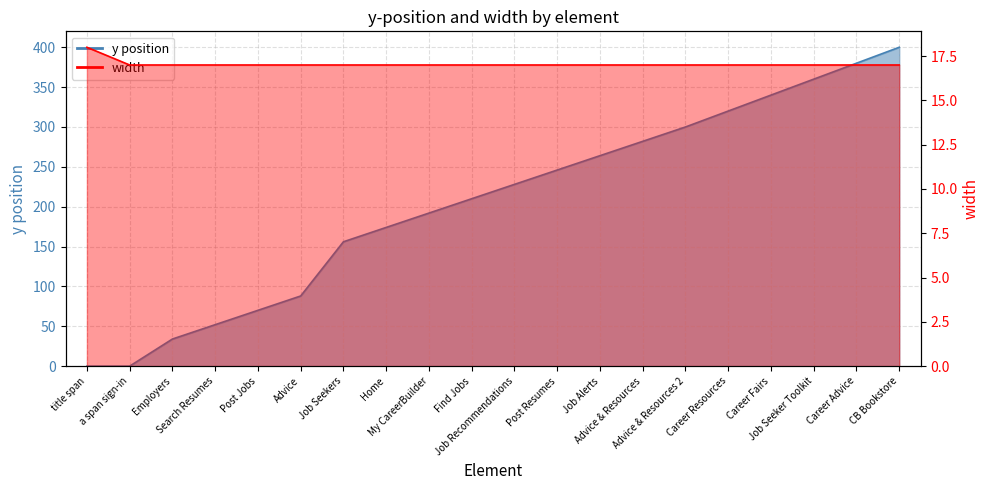

What is the sum of all width values?

341